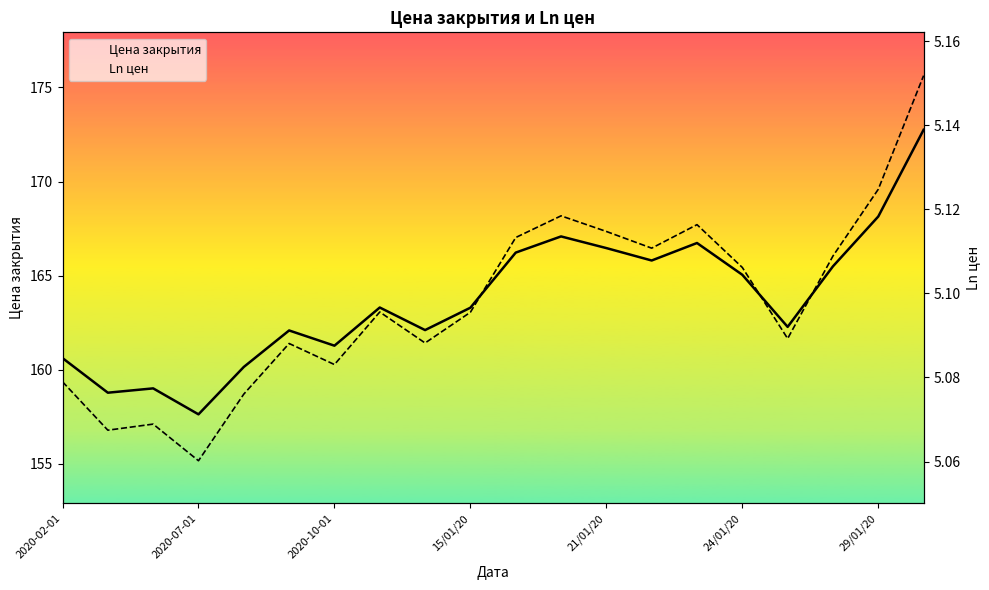

The Цена закрытия series shows 70.1 at 19. True or false?

False